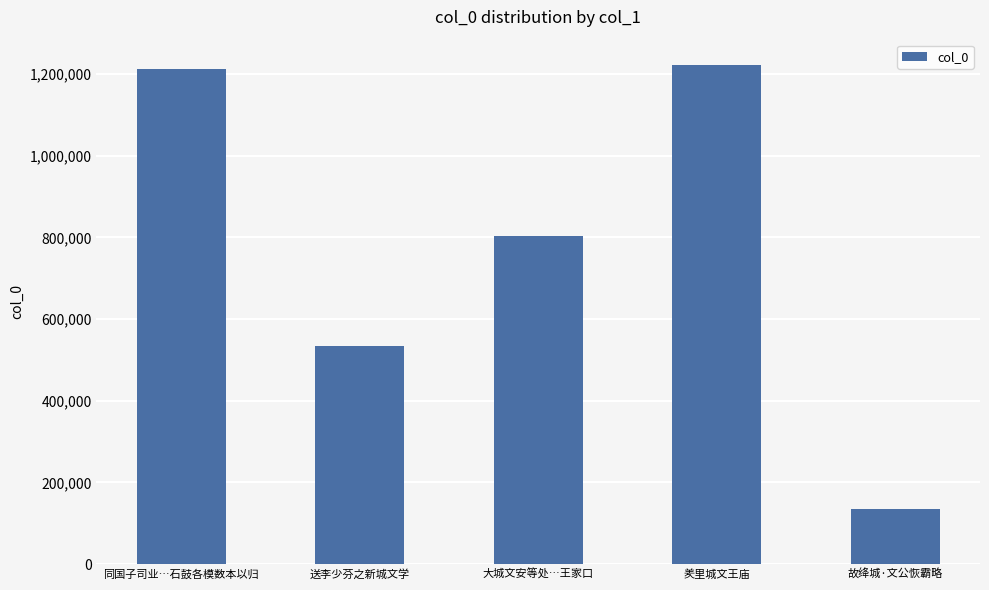

What is the greatest value displayed?

1223434